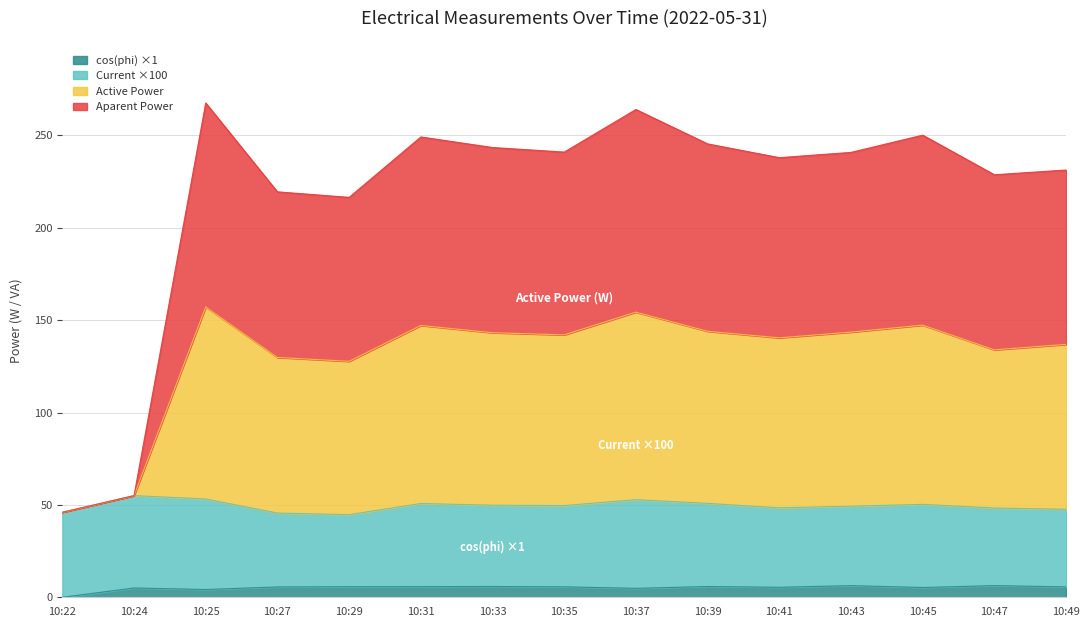

At which label does Aparent Power first exceed 142?

10:25